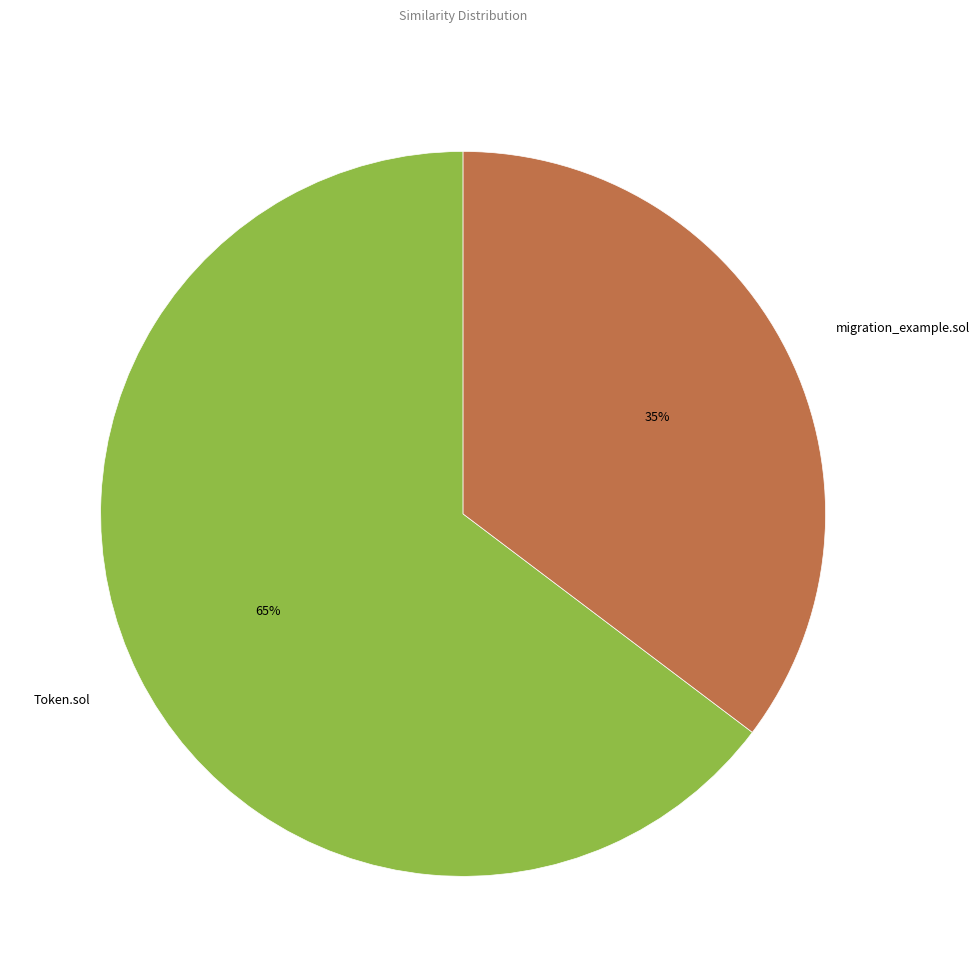

What percentage is the migration_example.sol slice, to the nearest percent?

35%